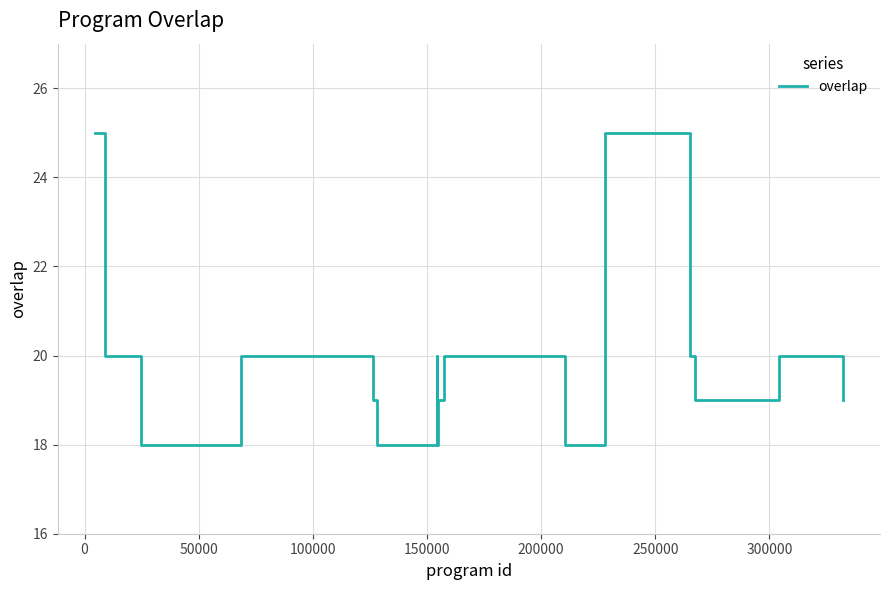

What is the maximum value shown in the chart?

25